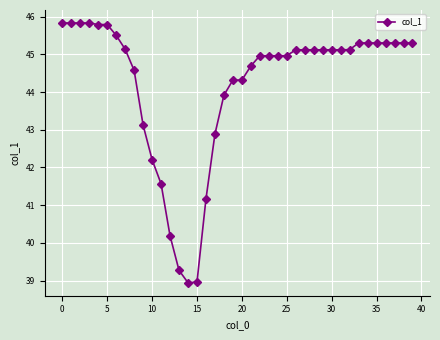

What is the value of the 6th point from the left?

45.8